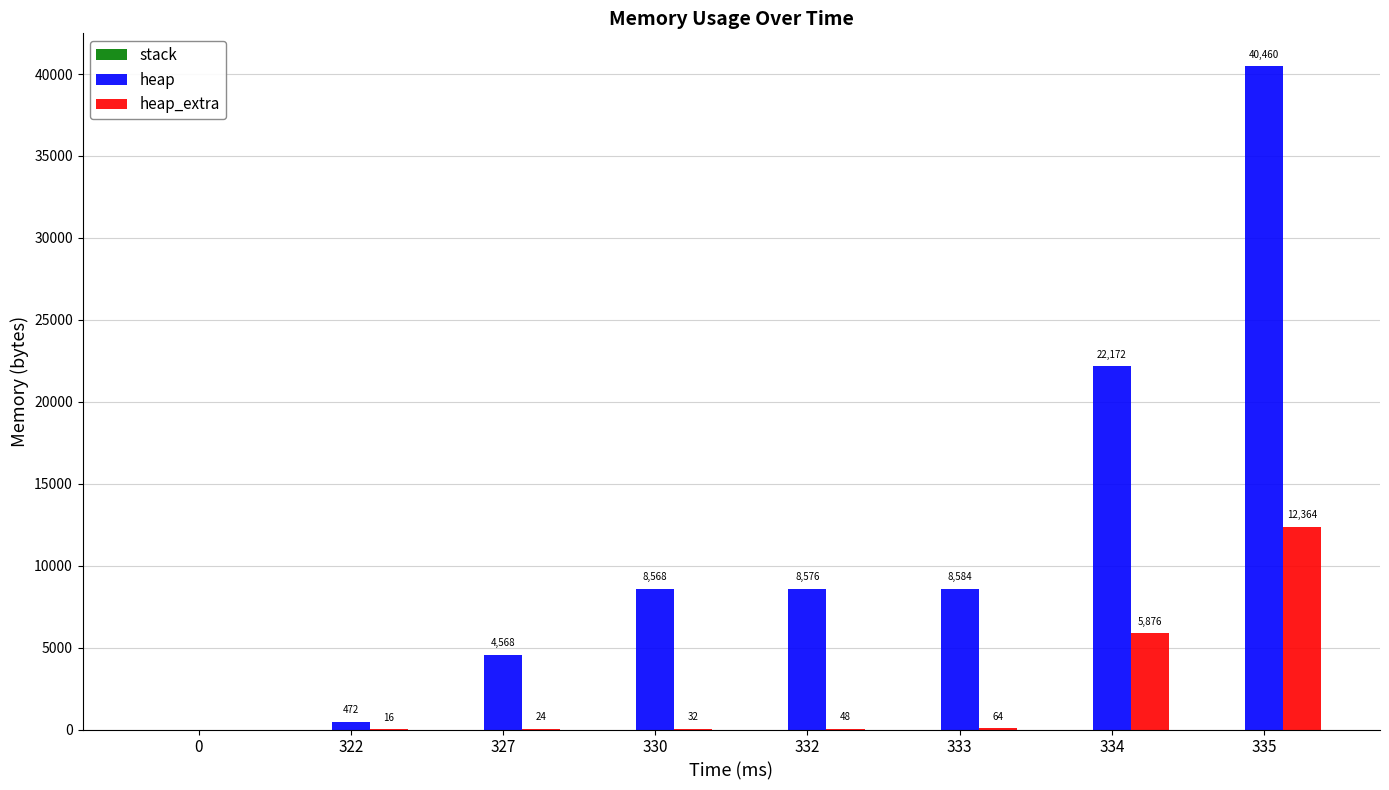

What is the spread (max minus min) of values at 332?

8528